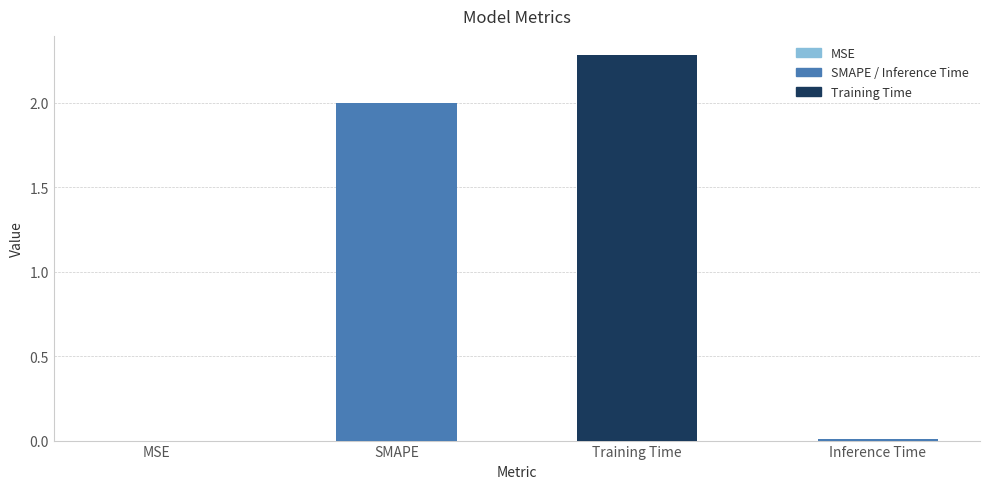

Count the number of data series in this chart.

1